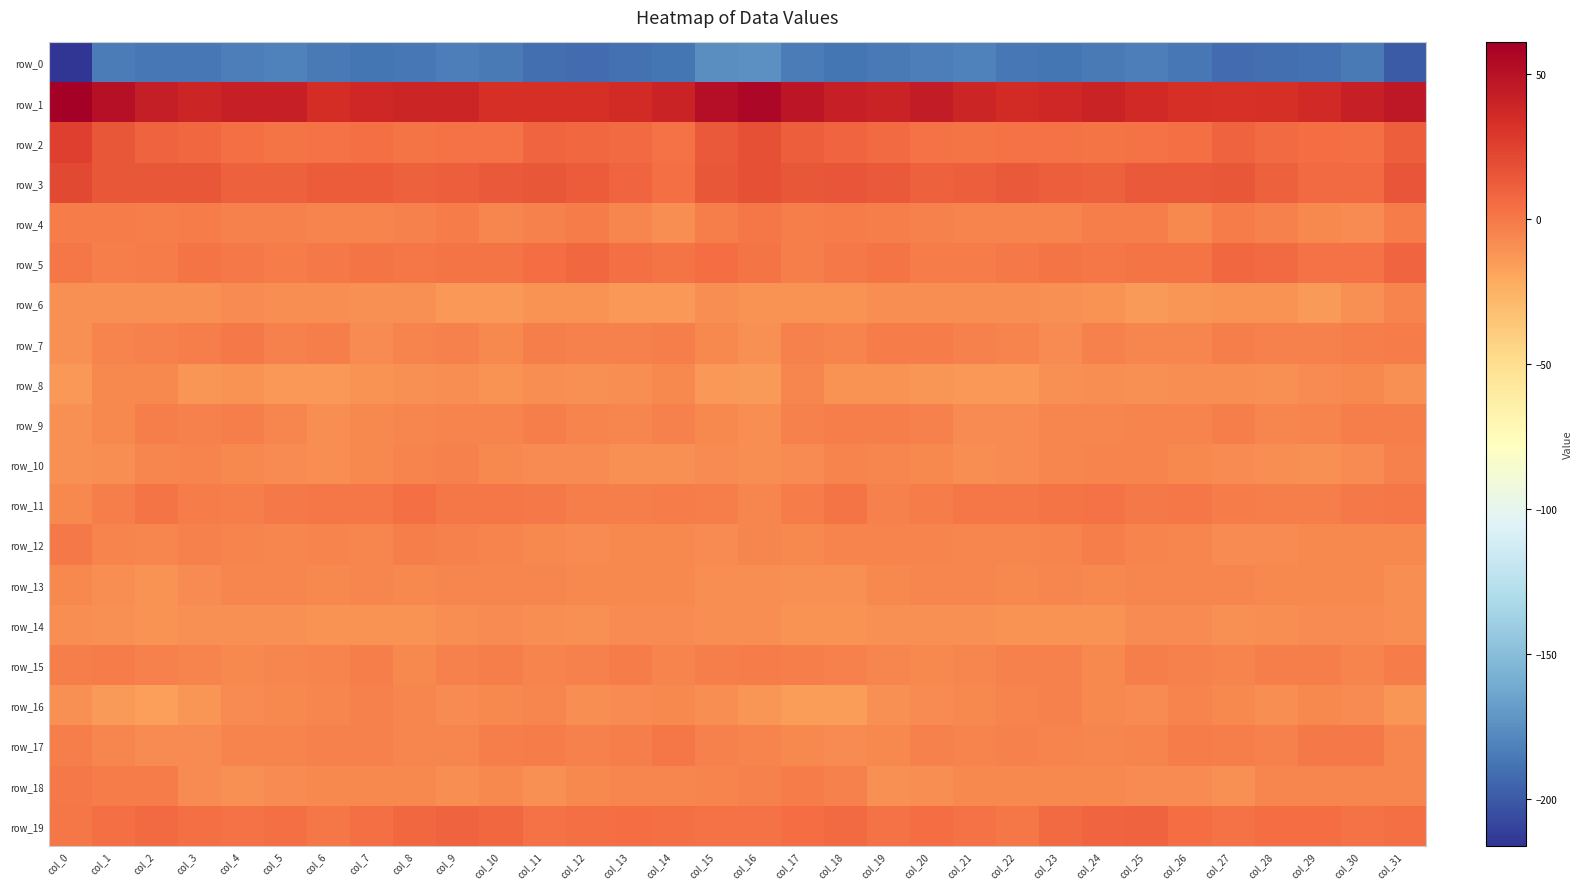

Which series has the largest range (max minus min)?

row_0